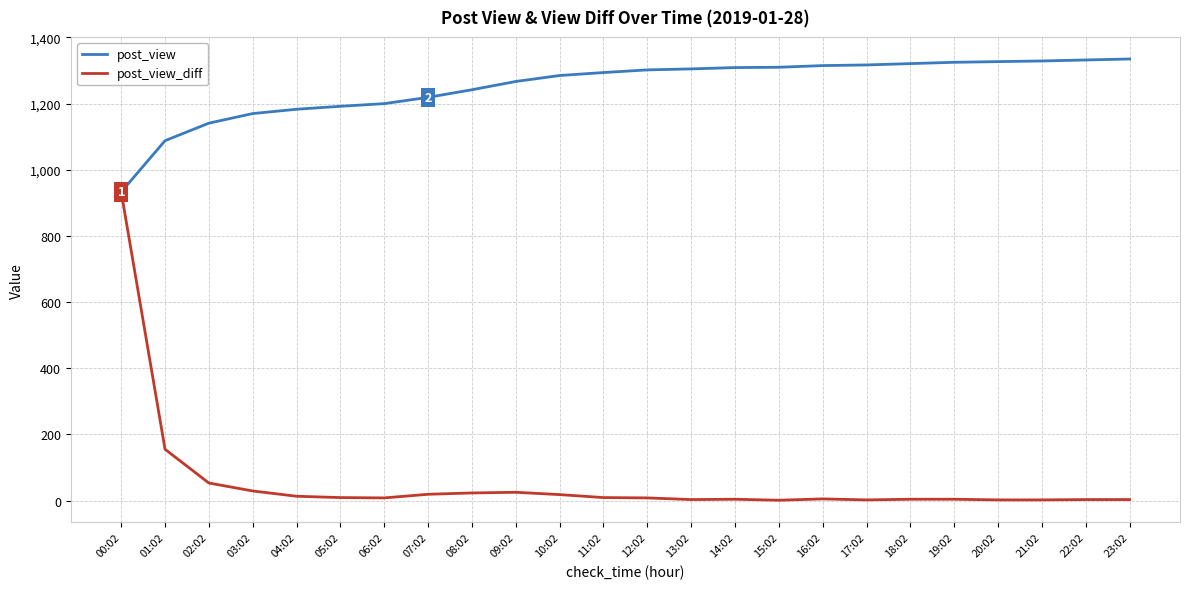

At how many categories does at least one series exceed 214?

24